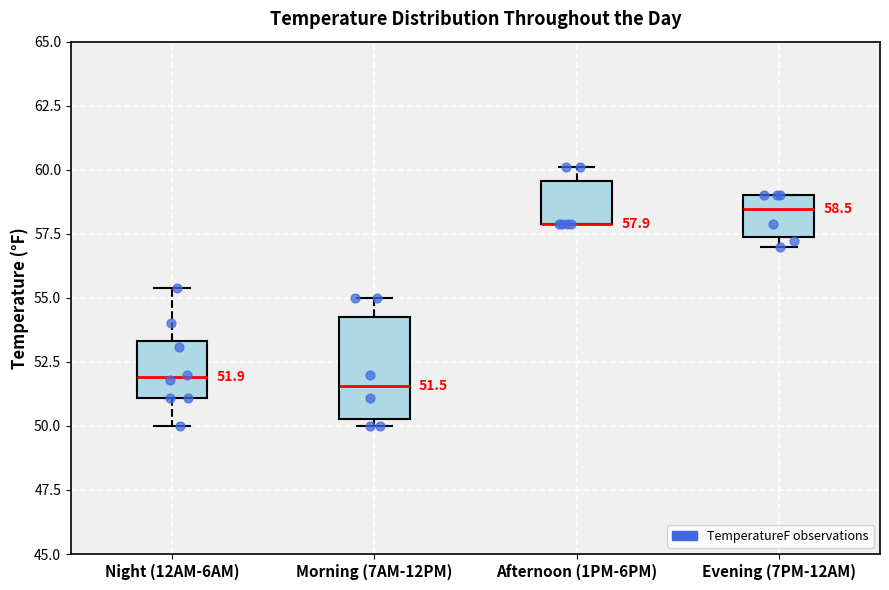

Which box is the tallest, from its lower edge to its upper edge?

Morning (7AM-12PM)